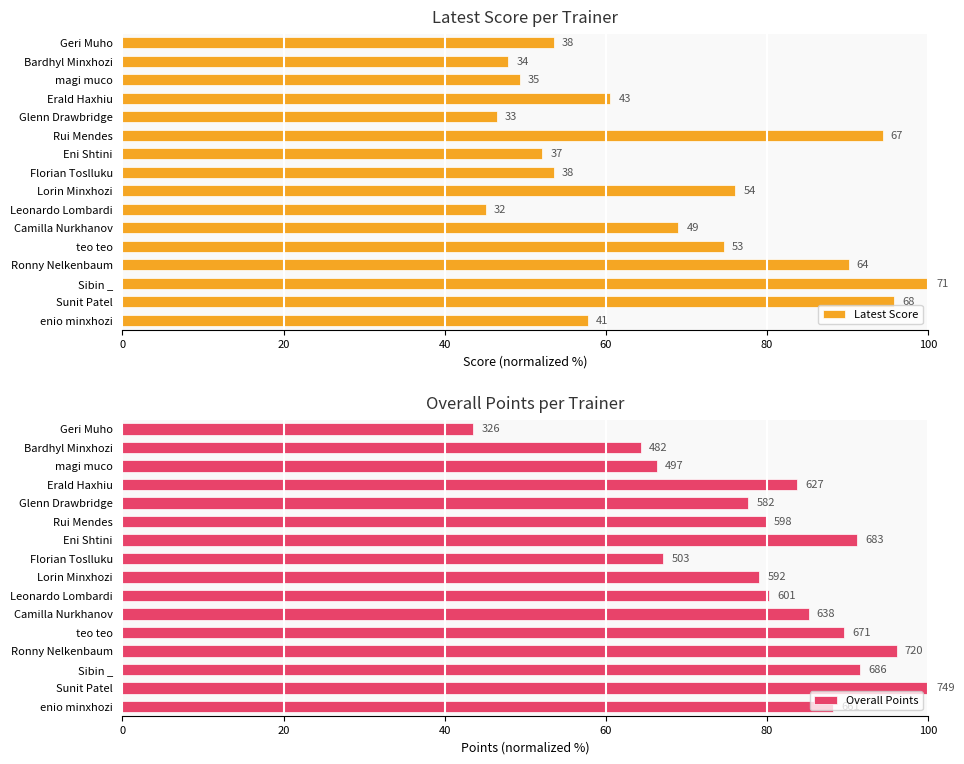

How many bars are there in total?

32